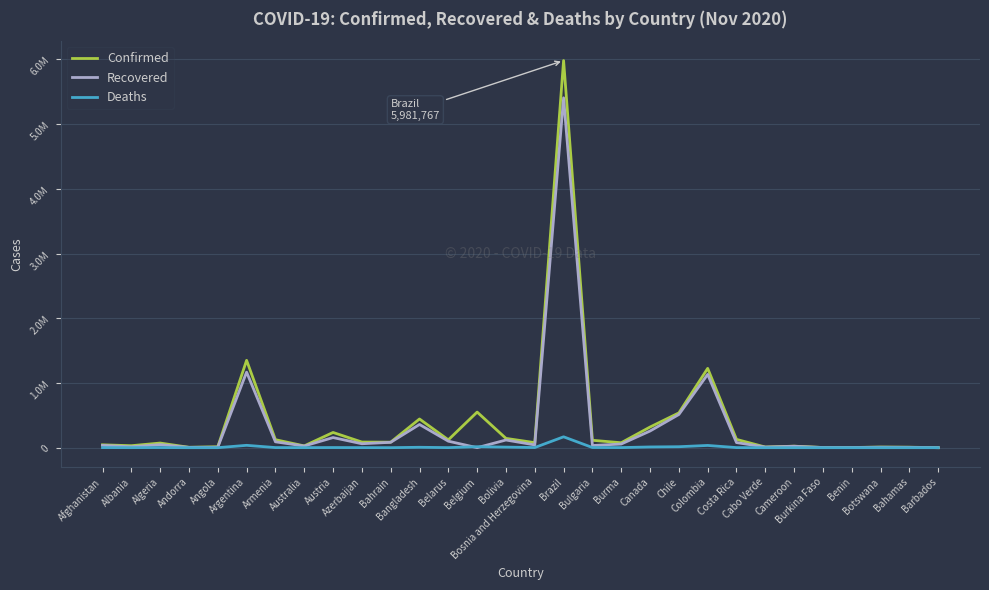

Reading left to right, what are all the values shown in this chart?

Confirmed: Afghanistan=44443	Albania=30623	Algeria=71652	Andorra=6066	Angola=14134	Argentina=1349434	Armenia=123646	Australia=27792	Austria=235351	Azerbaijan=87163	Bahrain=85317	Bangladesh=443434	Belarus=120847	Belgium=550264	Bolivia=143756	Bosnia and Herzegovina=77994	Brazil=5981767	Bulgaria=114435	Burma=76414	Canada=319175	Chile=537585	Colombia=1225490	Costa Rica=128231	Cabo Verde=10082	Cameroon=23528	Burkina Faso=2686	Benin=2916	Botswana=9594	Bahamas=7348	Barbados=253
Recovered: Afghanistan=35370	Albania=14565	Algeria=46962	Andorra=5127	Angola=7062	Argentina=1167514	Armenia=90754	Australia=25511	Austria=156483	Azerbaijan=60869	Bahrain=83244	Bangladesh=358431	Belarus=100749	Belgium=0	Bolivia=118691	Bosnia and Herzegovina=42916	Brazil=5406066	Bulgaria=33327	Burma=56601	Canada=257310	Chile=512927	Colombia=1132393	Costa Rica=78851	Cabo Verde=9557	Cameroon=22177	Burkina Faso=2476	Benin=2579	Botswana=7296	Bahamas=5516	Barbados=241
Deaths: Afghanistan=1661	Albania=657	Algeria=2224	Andorra=76	Angola=333	Argentina=36532	Armenia=1900	Australia=907	Austria=2224	Azerbaijan=1079	Bahrain=337	Bangladesh=6322	Belarus=1081	Belgium=15196	Bolivia=8889	Bosnia and Herzegovina=2209	Brazil=168061	Bulgaria=2649	Burma=1695	Canada=11314	Chile=15003	Colombia=34761	Costa Rica=1599	Cabo Verde=104	Cameroon=435	Burkina Faso=68	Benin=43	Botswana=31	Bahamas=163	Barbados=7